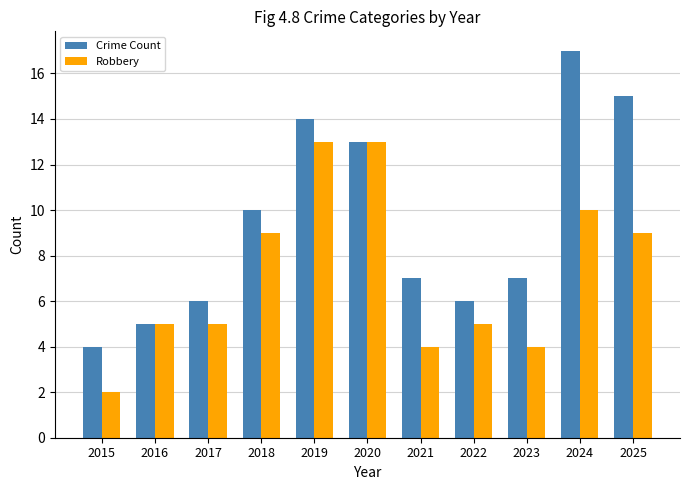

How many distinct data groups are displayed?

2